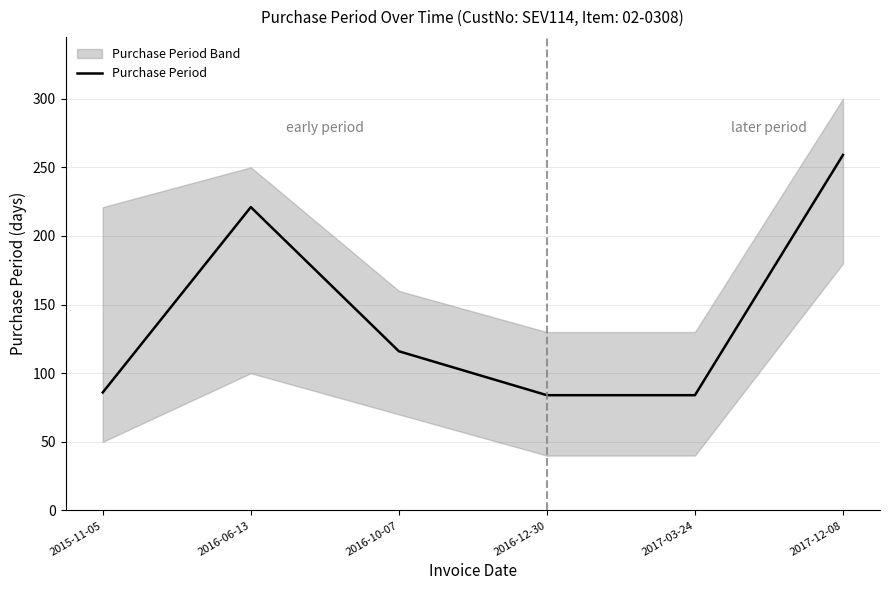

How many lines are shown in the chart?

1